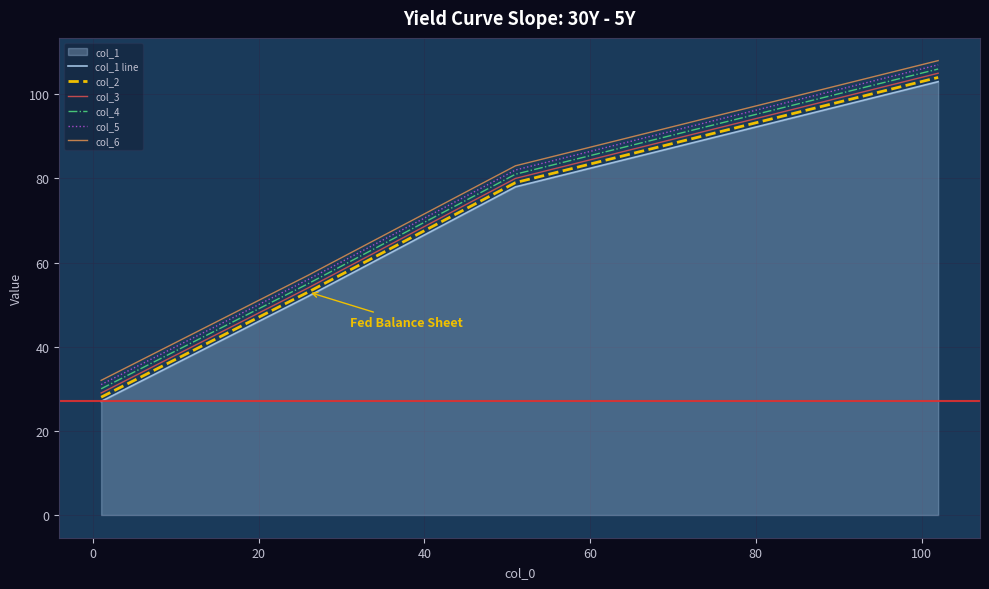

What is the minimum value for col_2?

28